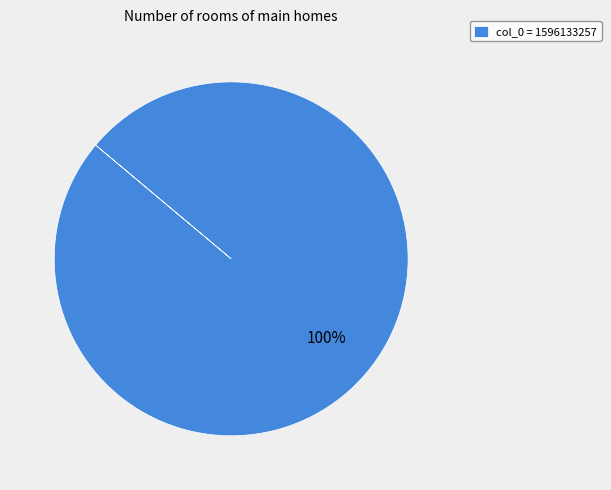

What is the majority slice?

col_0 = 1596133257